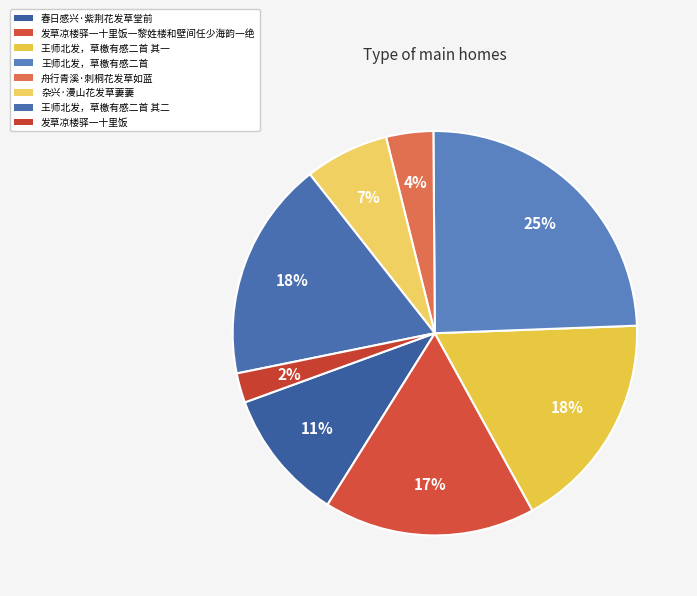

To the nearest percent, what is the difference between the largest and smallest slice percentages?

22%